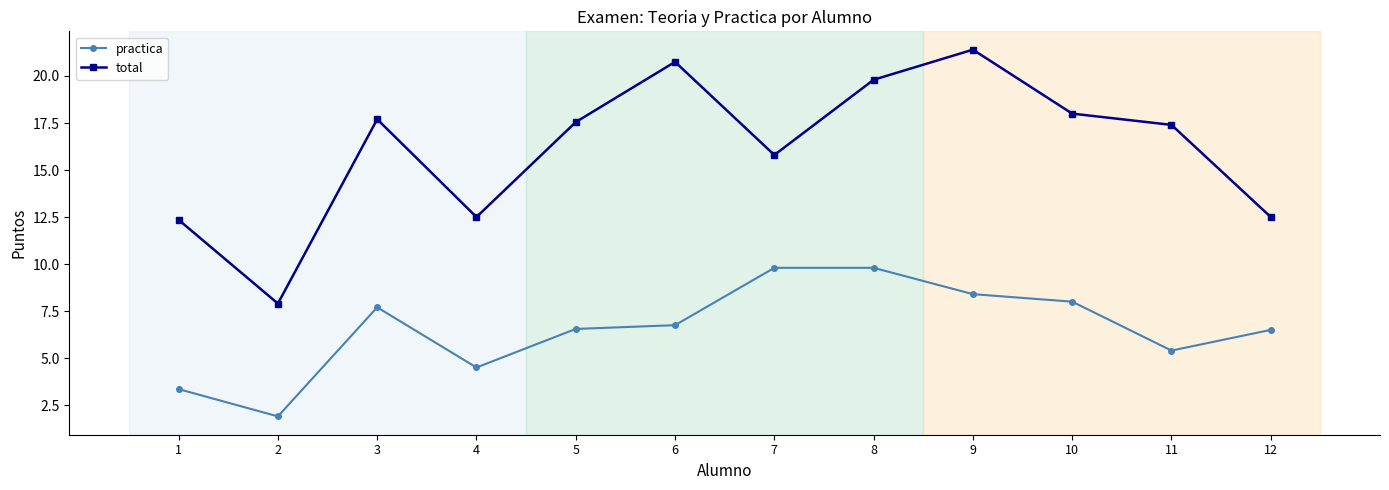

Is this an area chart (filled region under the line)?

No